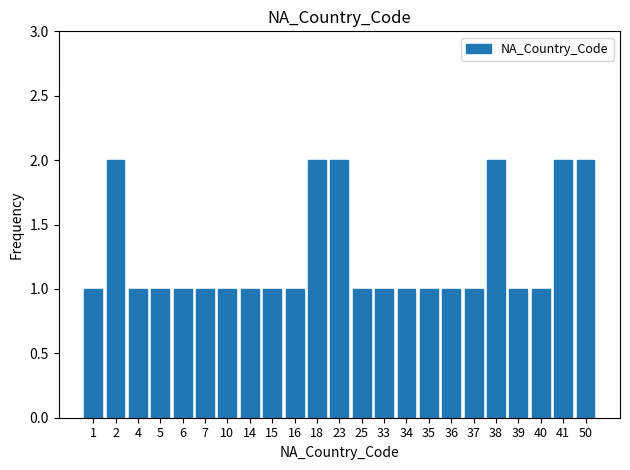

Reading left to right, what are all the values shown in this chart?

1	2	1	1	1	1	1	1	1	1	2	2	1	1	1	1	1	1	2	1	1	2	2